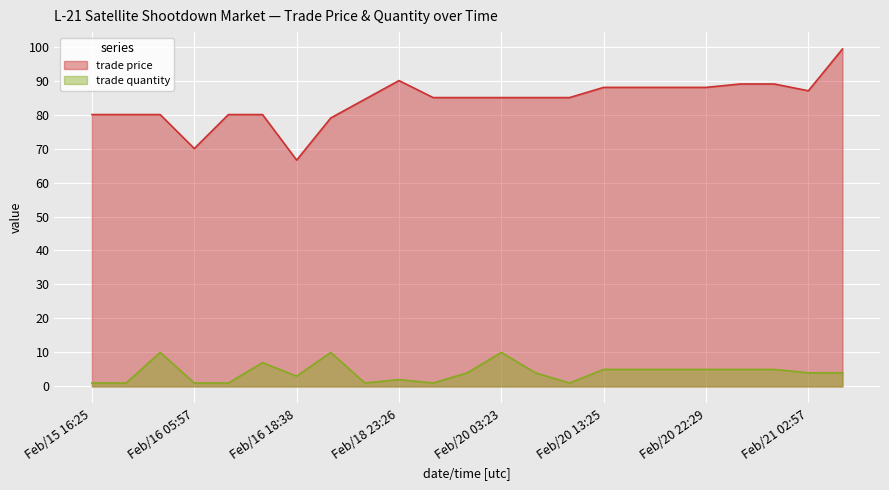

How many lines are shown in the chart?

2